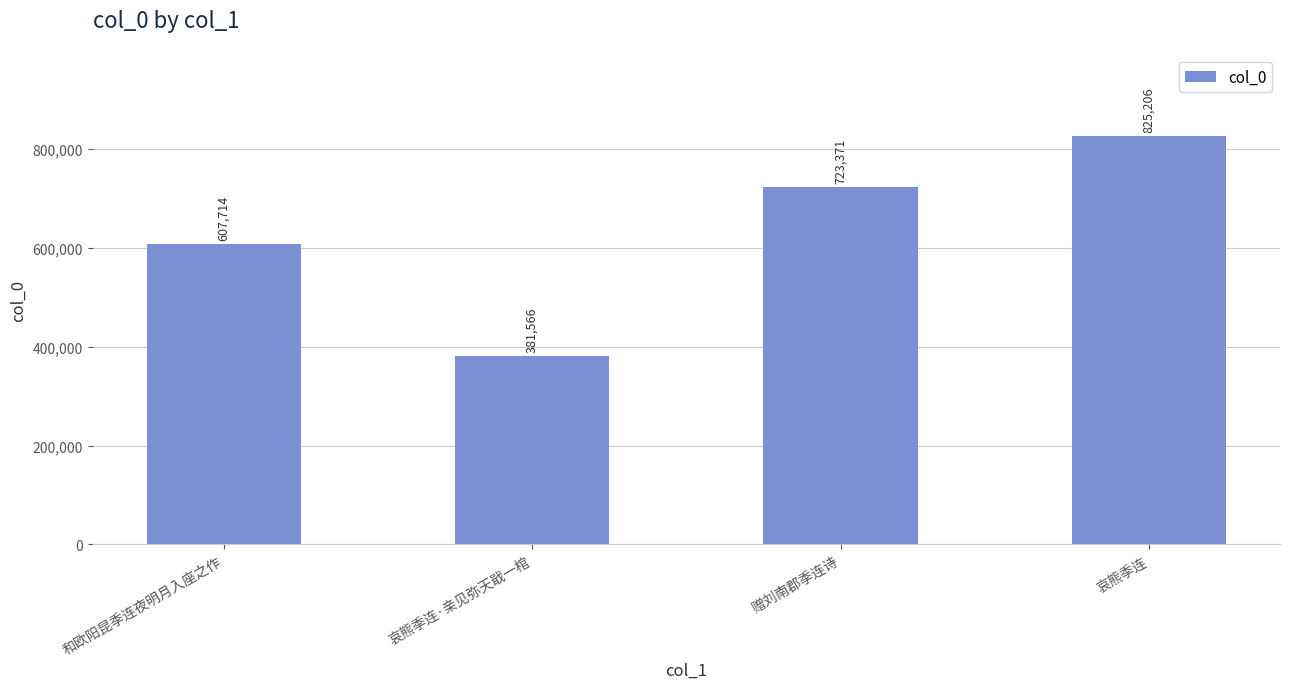

Between 和欧阳昆季连夜明月入座之作 and 哀熊季连, which is larger?

哀熊季连